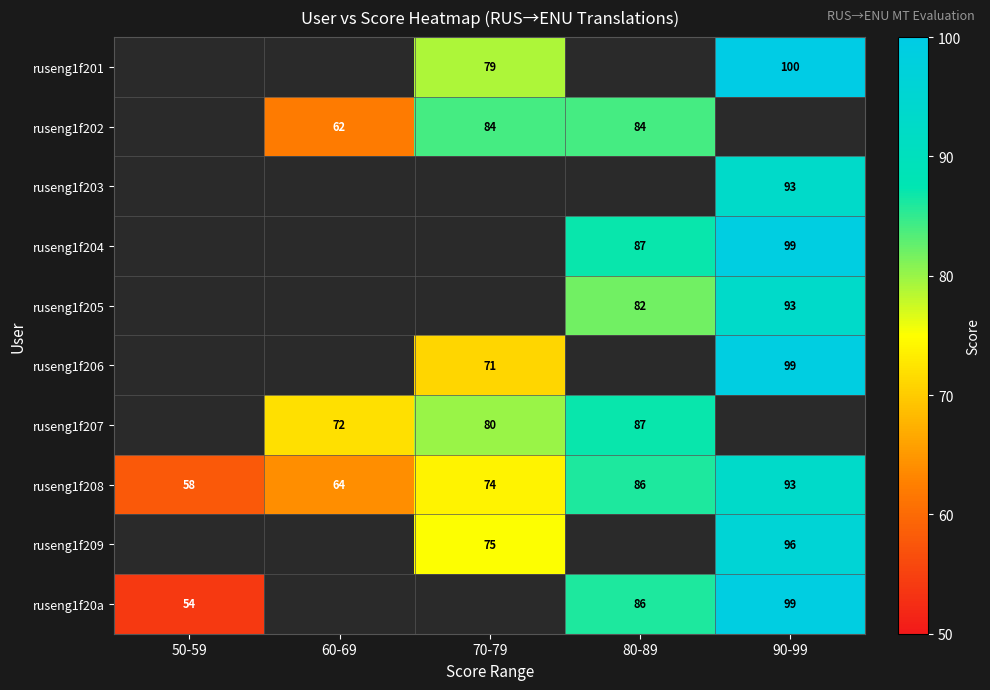

The ruseng1f202 series shows 84 at 80-89. True or false?

True